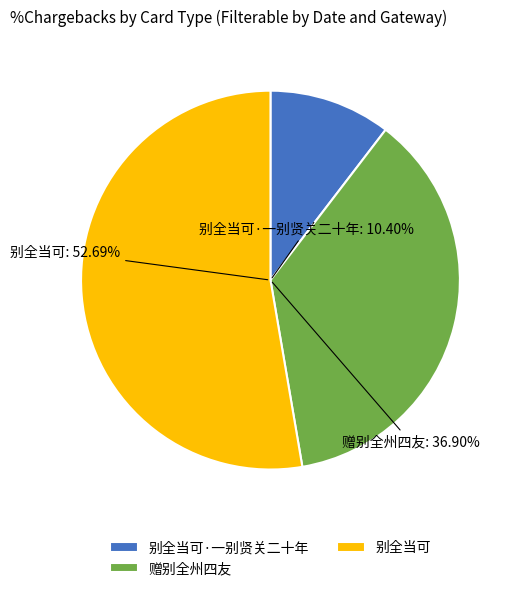

Is there any slice that represents more than half of the pie?

Yes